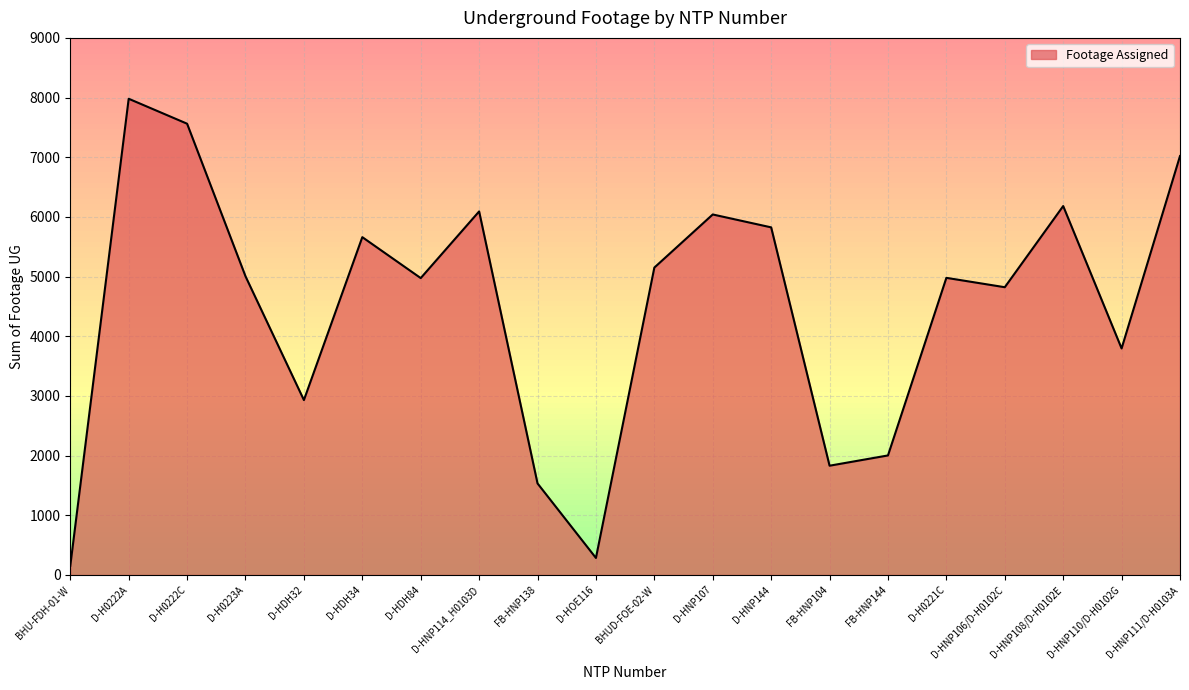

What is the sum of all values?

89828